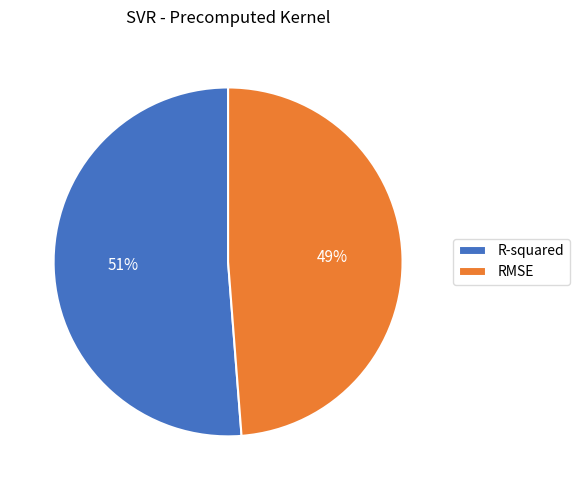

Do R-squared and RMSE together represent more than half of the pie?

Yes